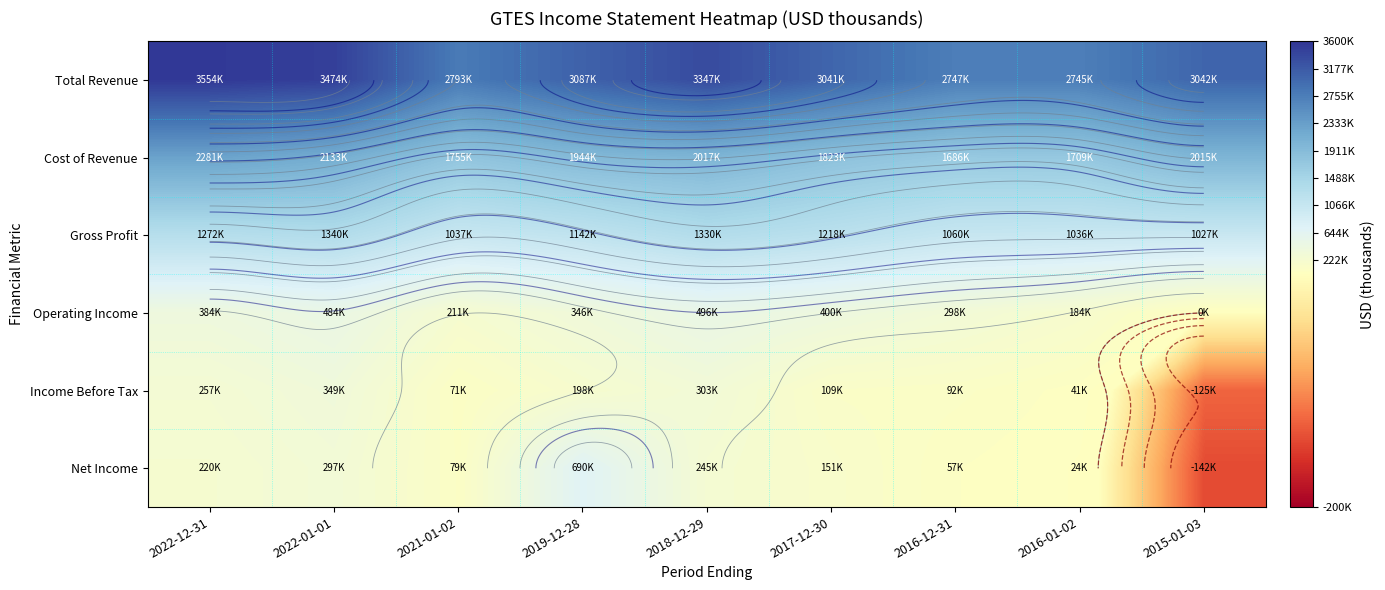

Which has a higher value, 2015-01-03 or 2016-01-02?

2015-01-03